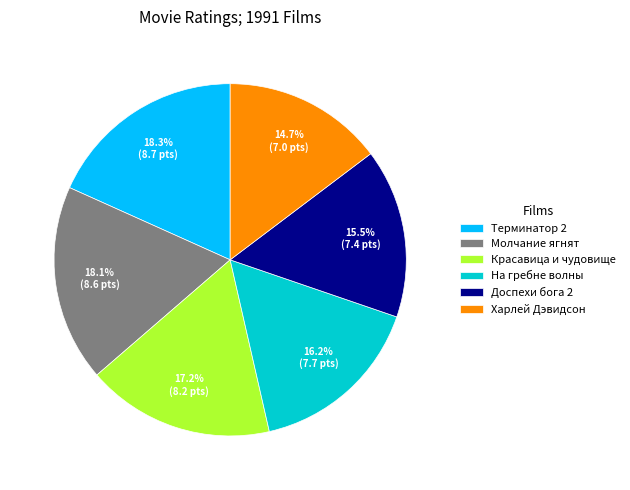

What percentage is NOT represented by Харлей Дэвидсон?

85.3%